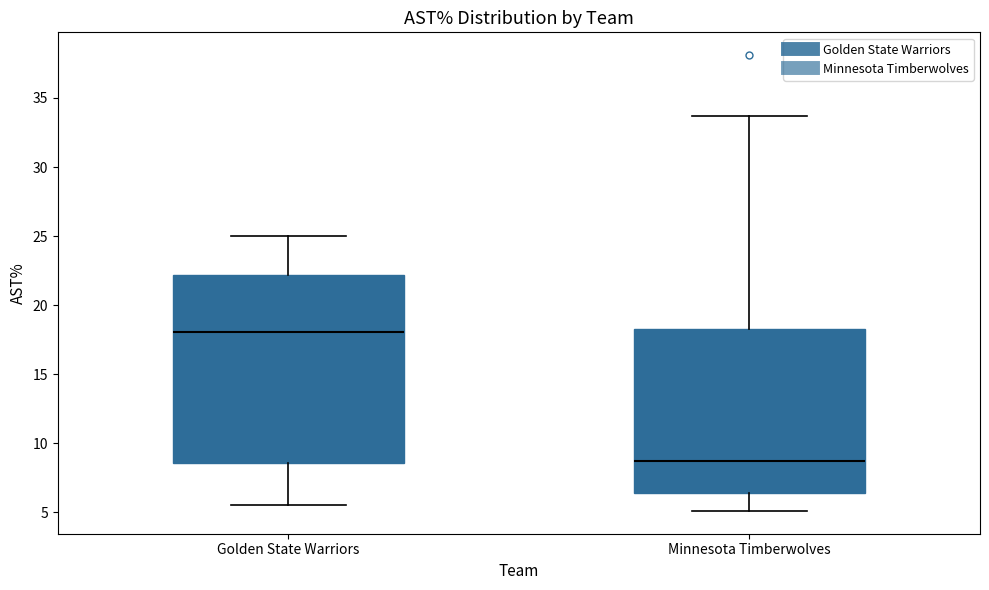

Reading left to right, read every box against the y-axis: the position of its median line, the range the box covers, and the ends of its whiskers. The values are not printed on the chart, so give them approximately, as read against the axis.

Golden State Warriors: median 18.0, box 8.5 to 22.0, whiskers 5.5 to 25.0
Minnesota Timberwolves: median 8.5, box 6.5 to 18.5, whiskers 5.0 to 33.5